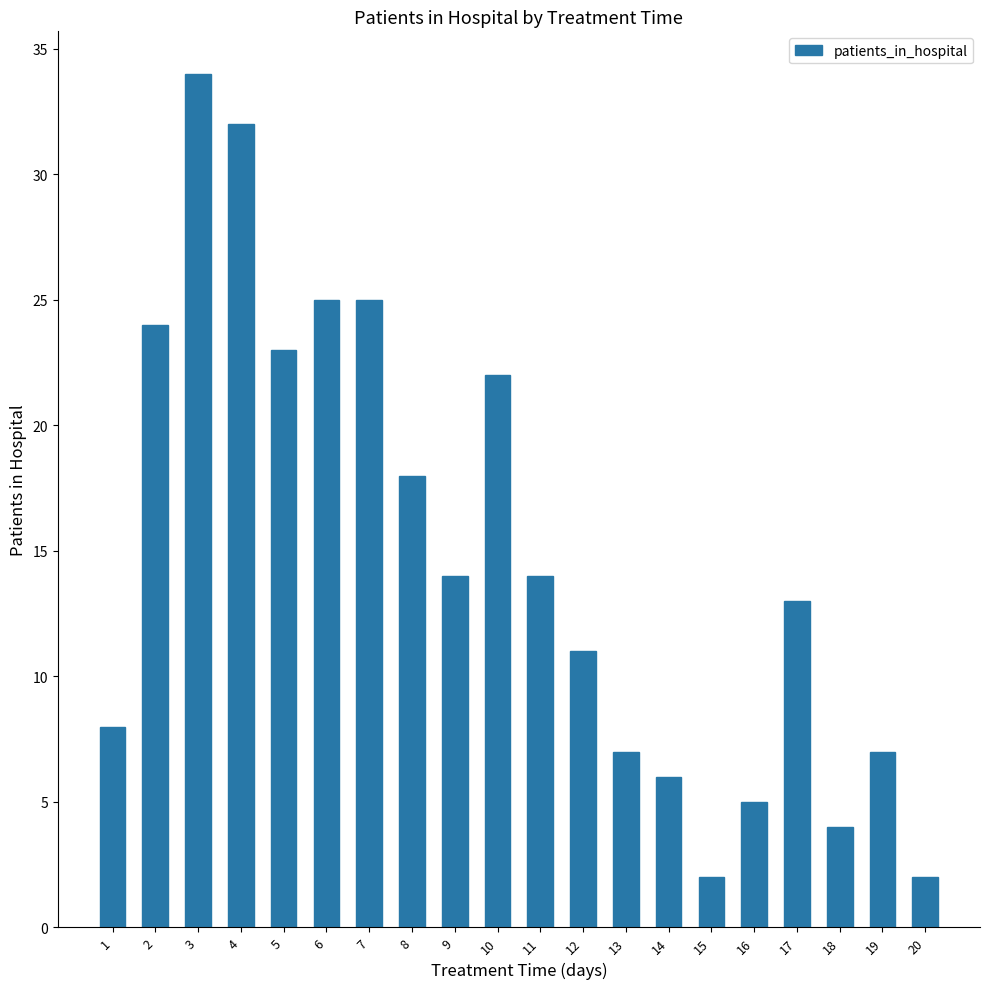

Reading left to right, list all the values displayed in this chart.

1=8	2=24	3=34	4=32	5=23	6=25	7=25	8=18	9=14	10=22	11=14	12=11	13=7	14=6	15=2	16=5	17=13	18=4	19=7	20=2